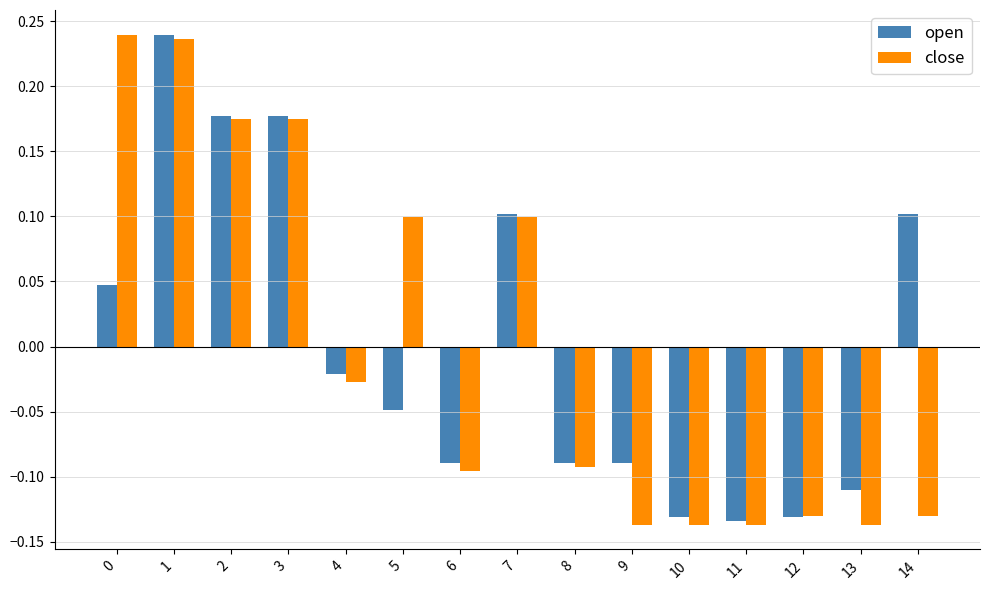

At 14, list the series in order from smallest to largest.

close, open